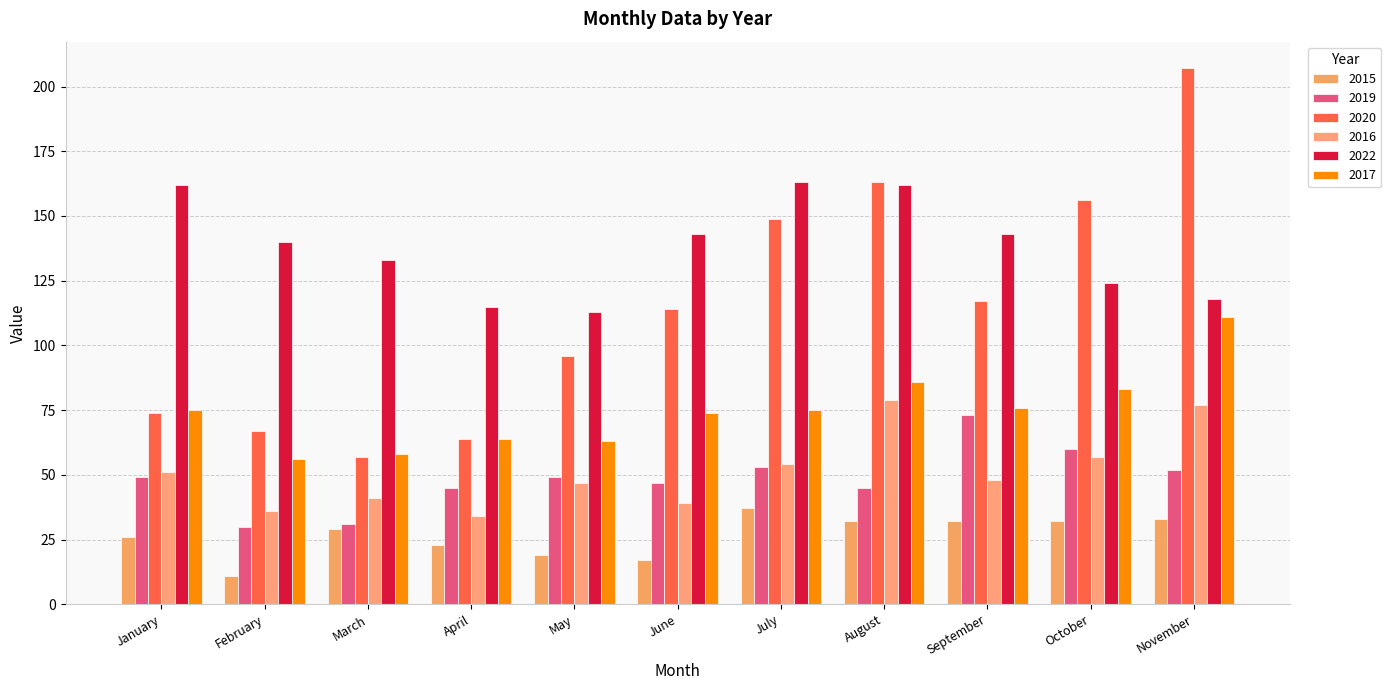

Reading left to right, what are all the values shown in this chart?

2015: 26	11	29	23	19	17	37	32	32	32	33
2019: 49	30	31	45	49	47	53	45	73	60	52
2020: 74	67	57	64	96	114	149	163	117	156	207
2016: 51	36	41	34	47	39	54	79	48	57	77
2022: 162	140	133	115	113	143	163	162	143	124	118
2017: 75	56	58	64	63	74	75	86	76	83	111